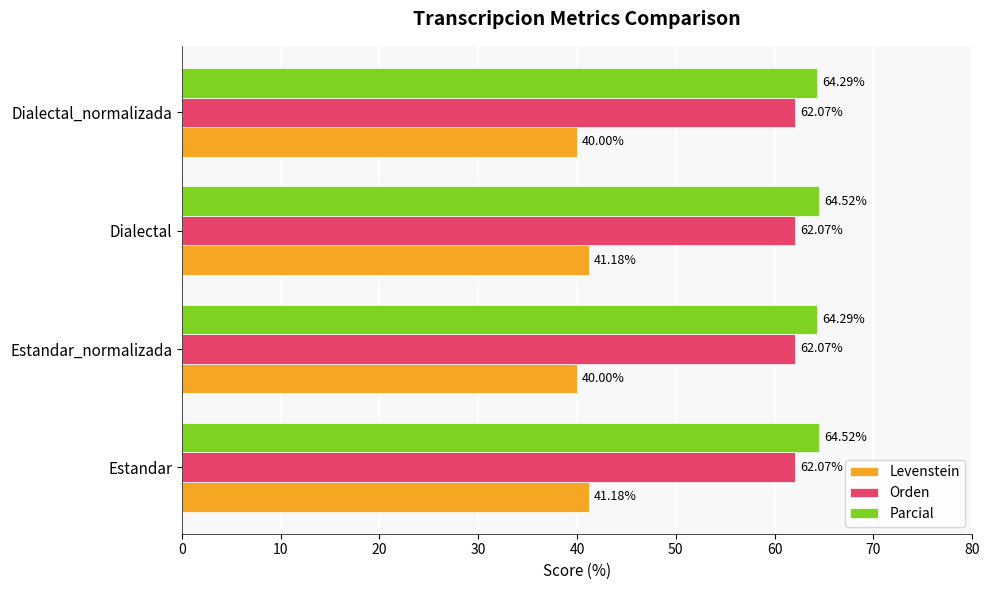

What is the total value across all series at Dialectal_normalizada?

166.4